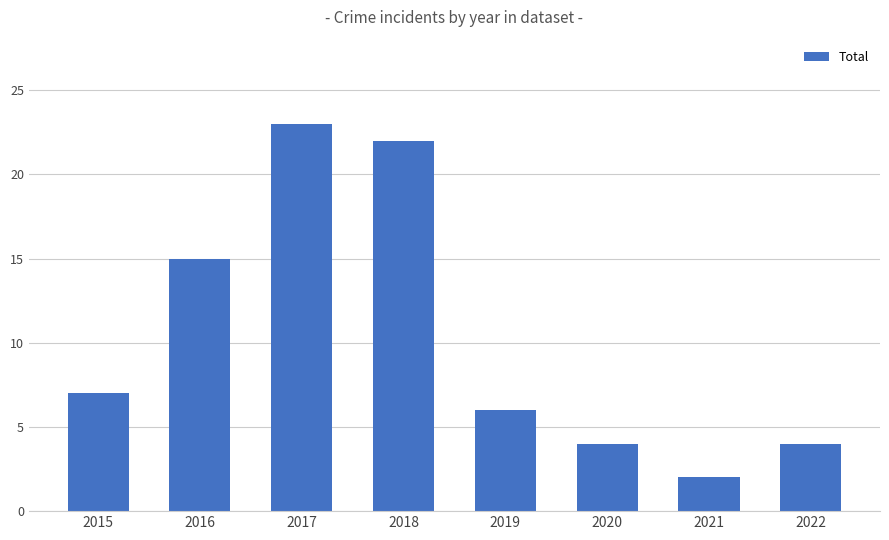

Between 2015 and 2020, which is larger?

2015